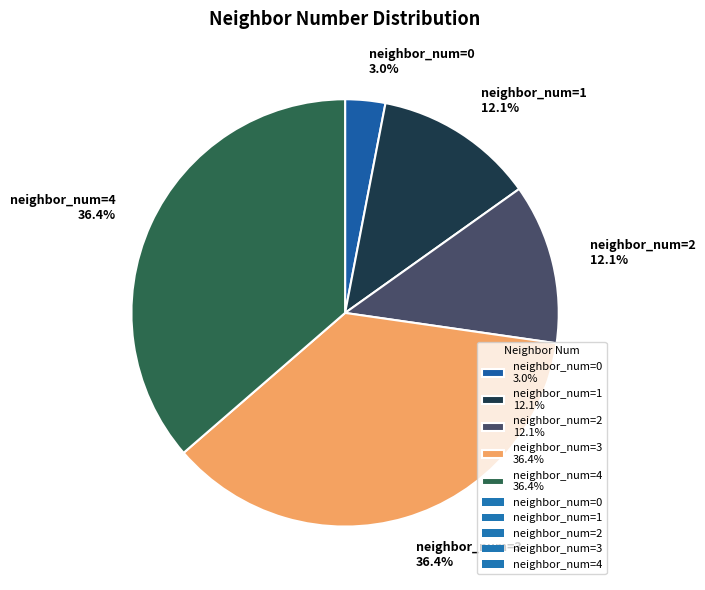

Does any single category account for the majority?

No